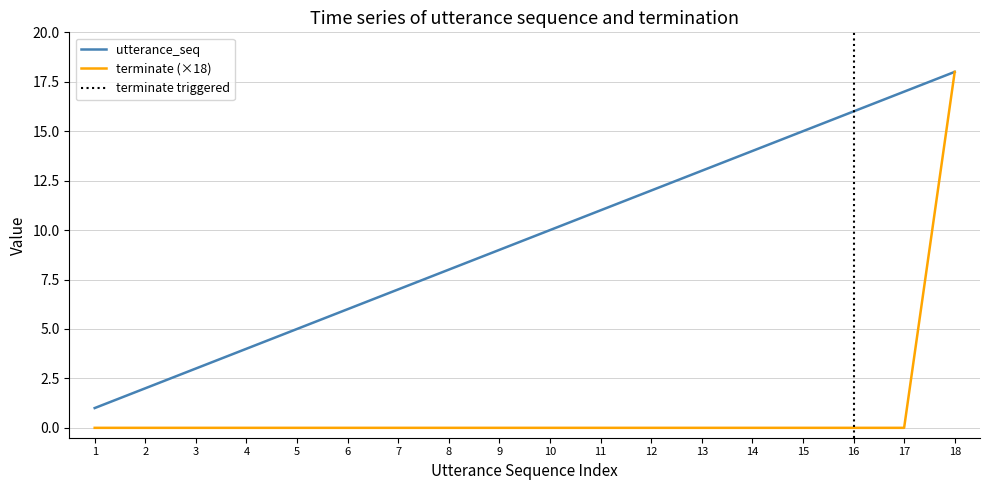

True or false: terminate has more than 0 points higher than both neighbors.

False